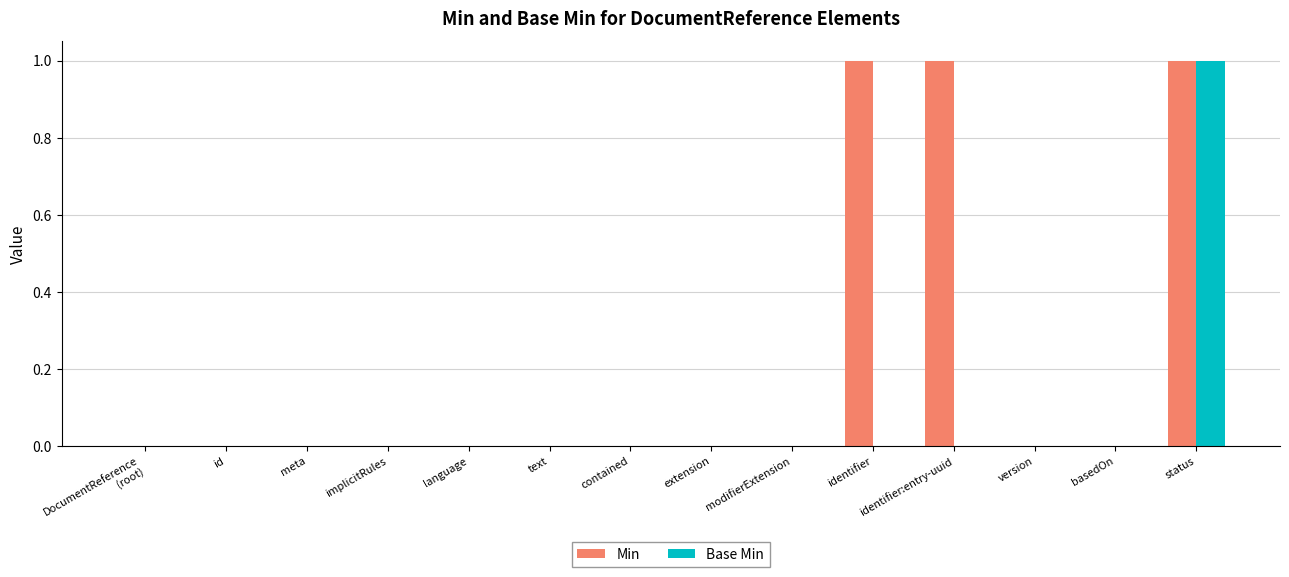

Between extension and identifier, which series saw the biggest shift?

Min